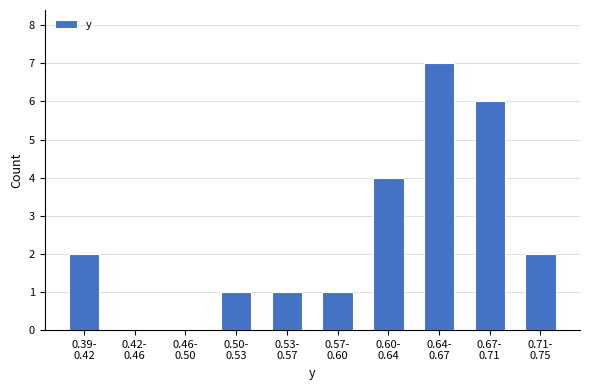

What is the greatest value displayed?

7